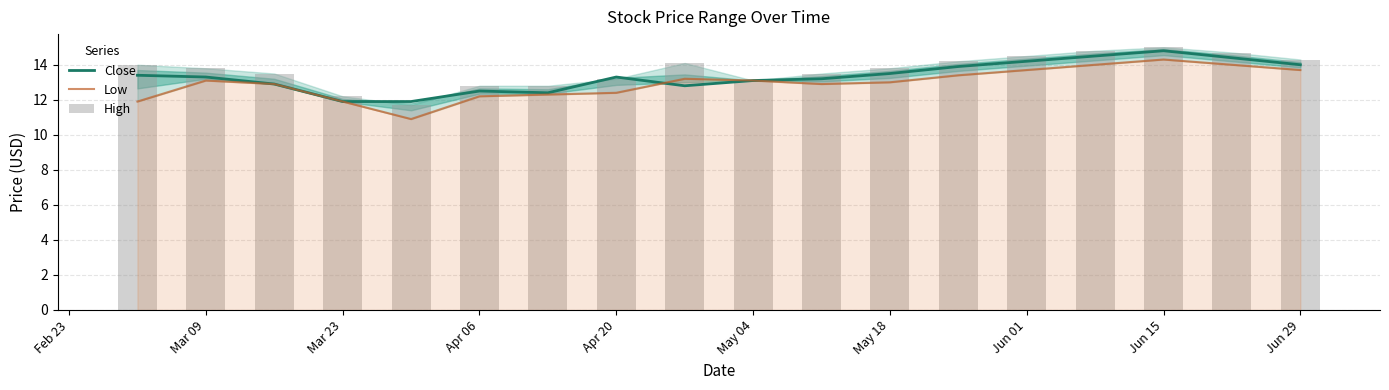

What is the greatest value displayed?

15.0